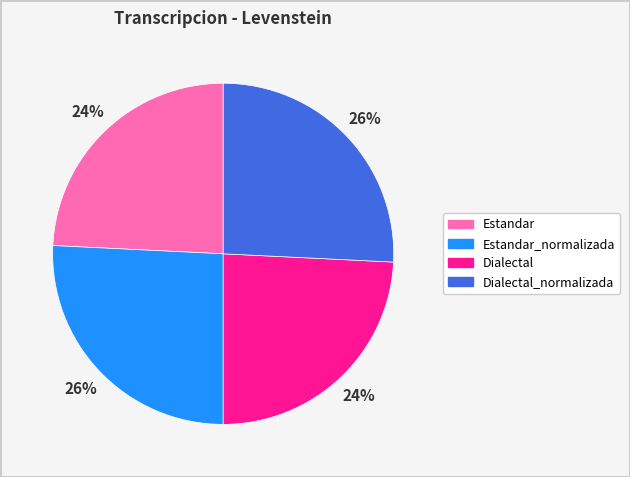

To the nearest percent, what is the average slice percentage?

25%